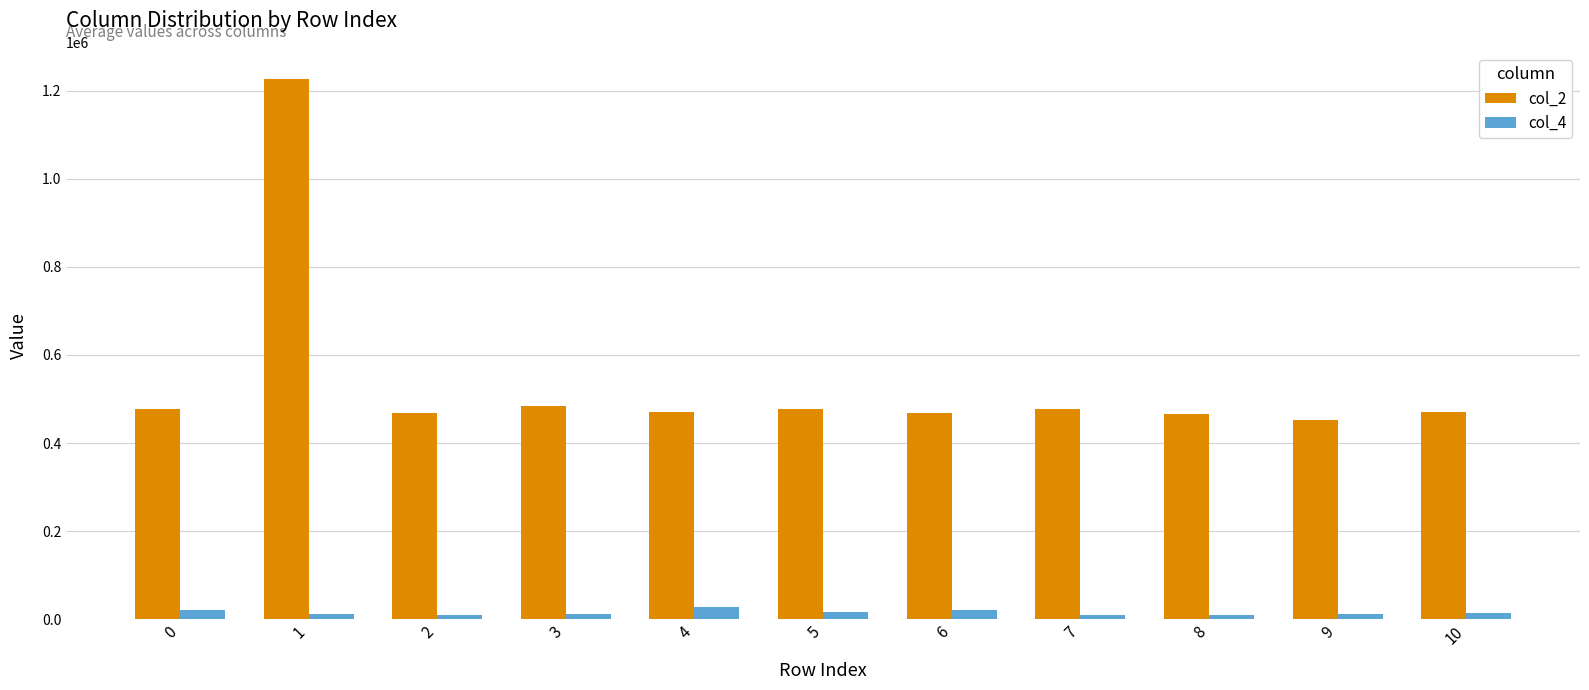

Does the chart contain any negative values?

No